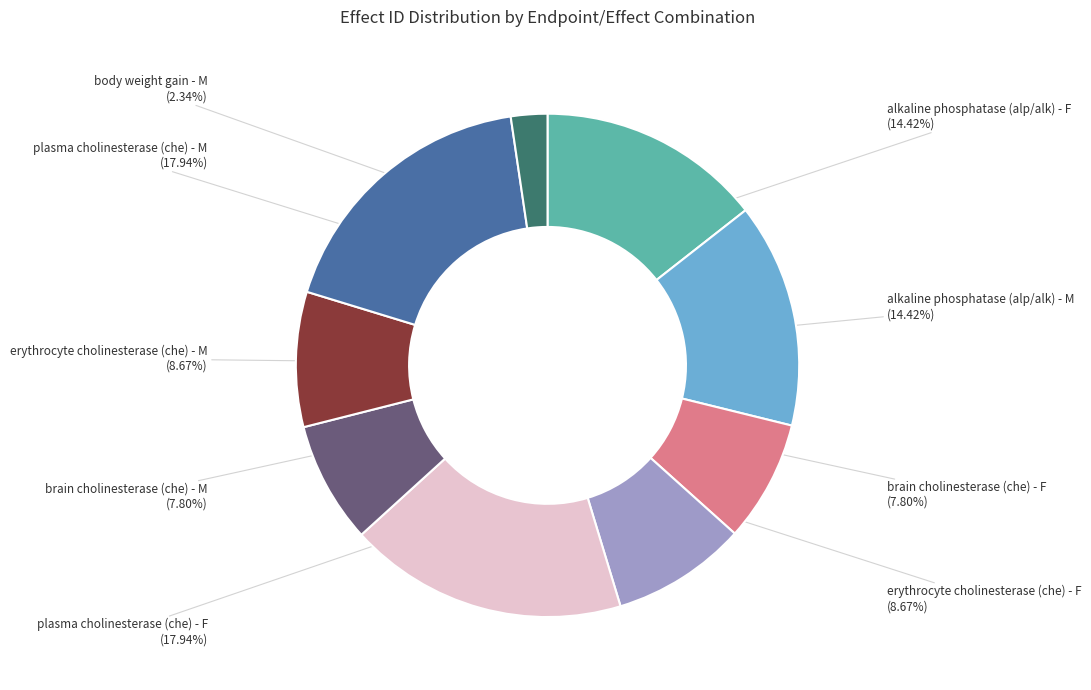

To the nearest percent, what percentage of the pie is erythrocyte cholinesterase (che) - M?

9%